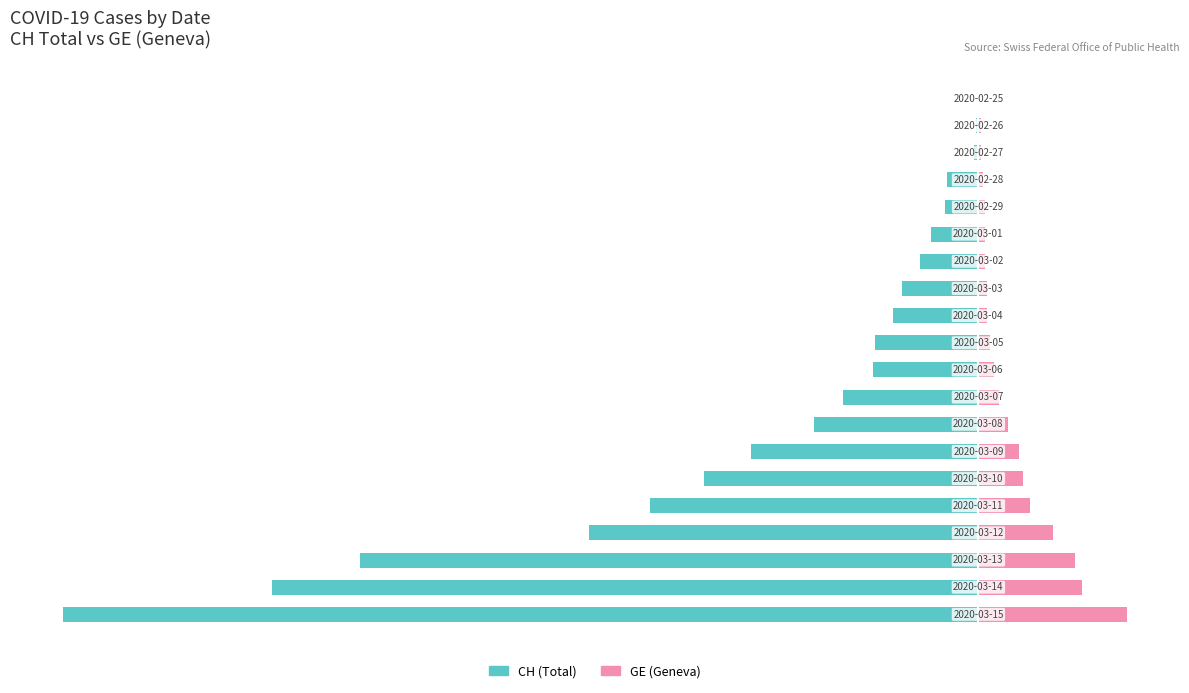

Reading right to left, what are all the values shown in this chart?

CH (Total): -407.0	-314.0	-275.0	-173.0	-146.0	-122.0	-101.0	-73.0	-60.0	-47.0	-46.0	-38.0	-34.0	-26.0	-21.0	-15.0	-14.0	-2.0	-1.0	-0.0
GE (Geneva): 66.0	46.0	43.0	33.0	23.0	20.0	18.0	13.0	9.0	7.0	5.0	4.0	4.0	3.0	3.0	3.0	2.0	1.0	1.0	0.0